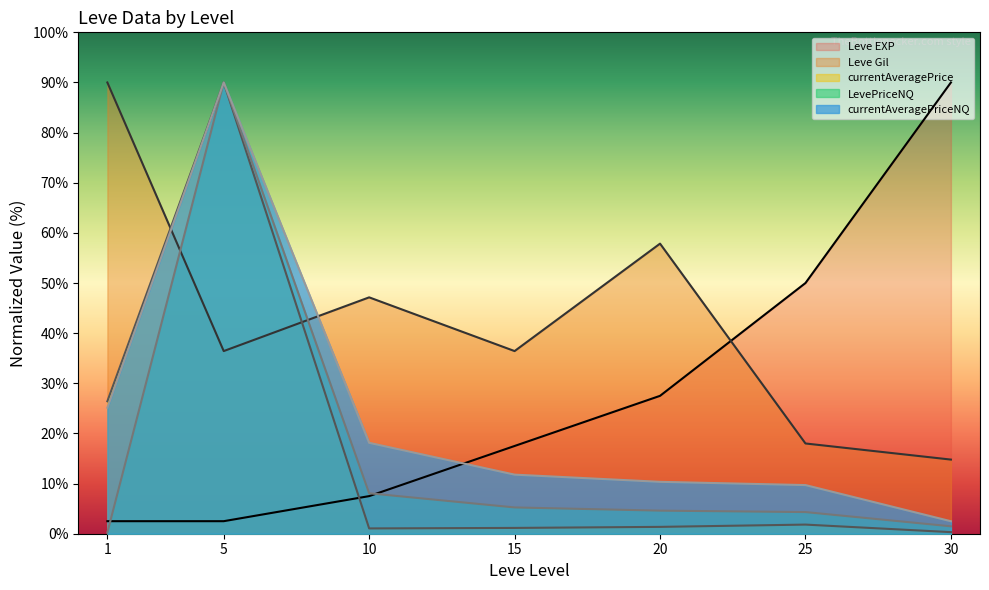

What is the difference between the LevePriceNQ values at 30 and 1?

1.2